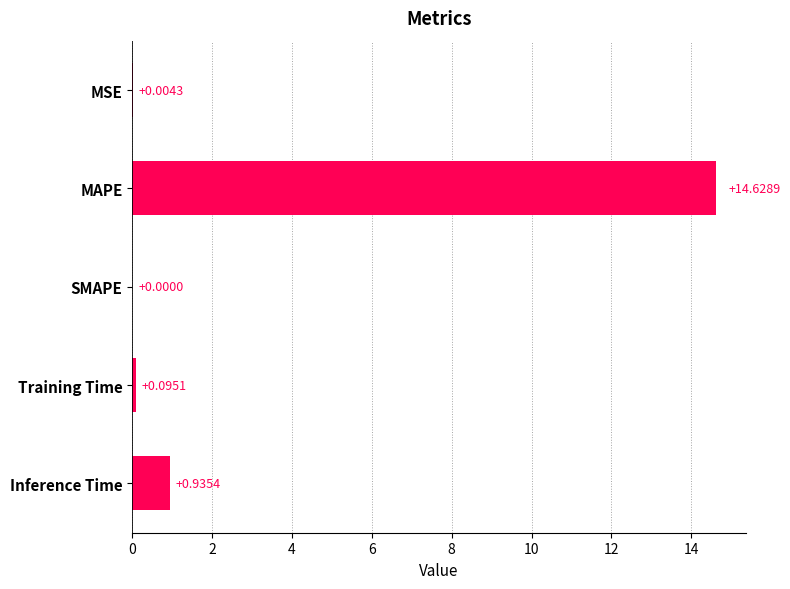

Where is the data nearest to the value 7?

Inference Time